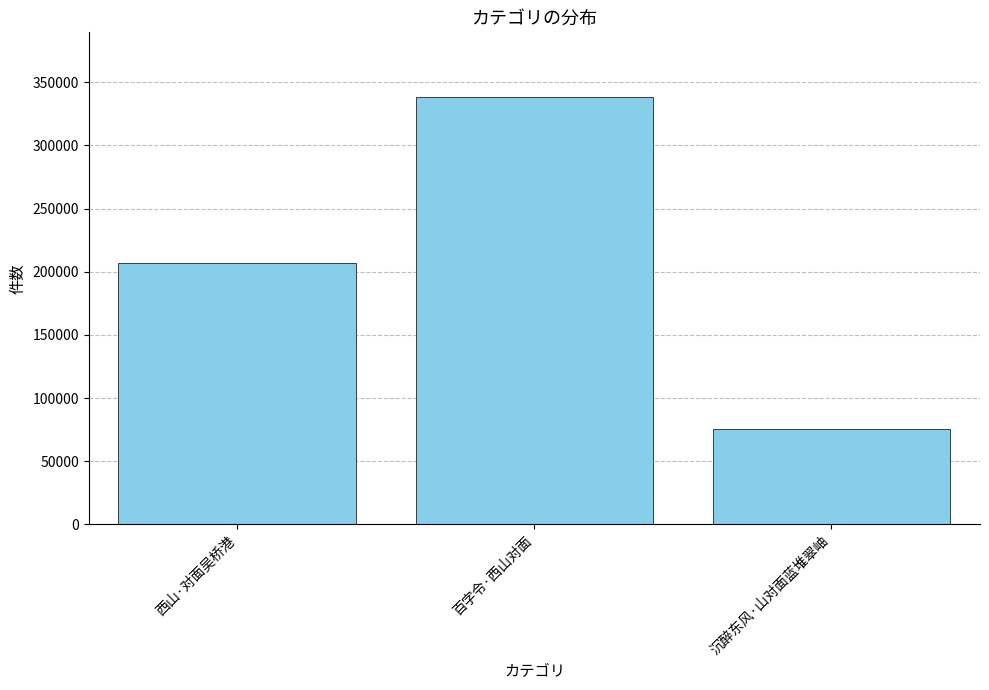

Rank the categories by value from highest to lowest.

百字令·西山对面, 西山·对面吴桥港, 沉醉东风·山对面蓝堆翠岫